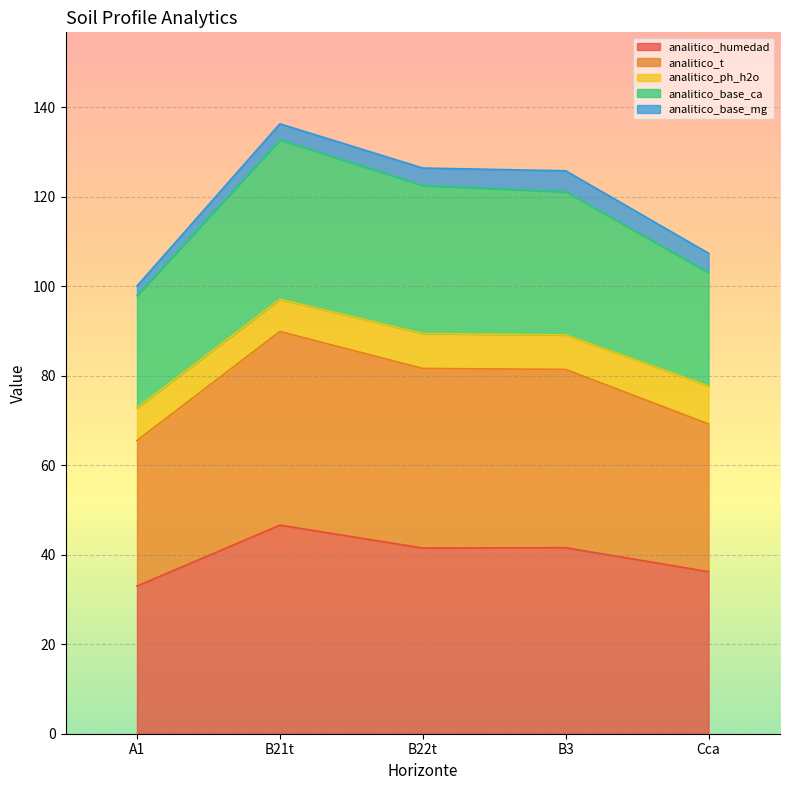

The value of analitico_humedad at Cca is 13.7. True or false?

False